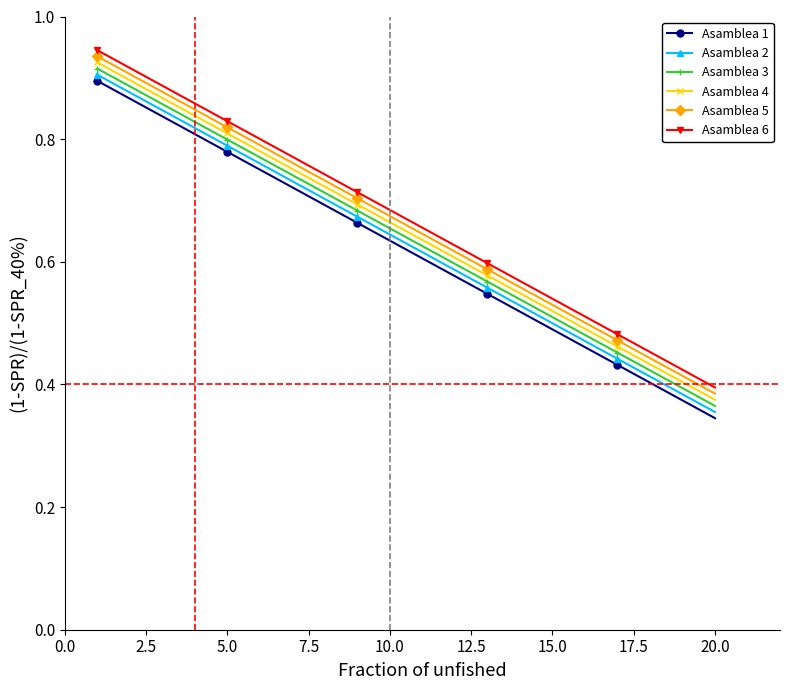

Count the Asamblea 4 values in the range 0 to 1.

20